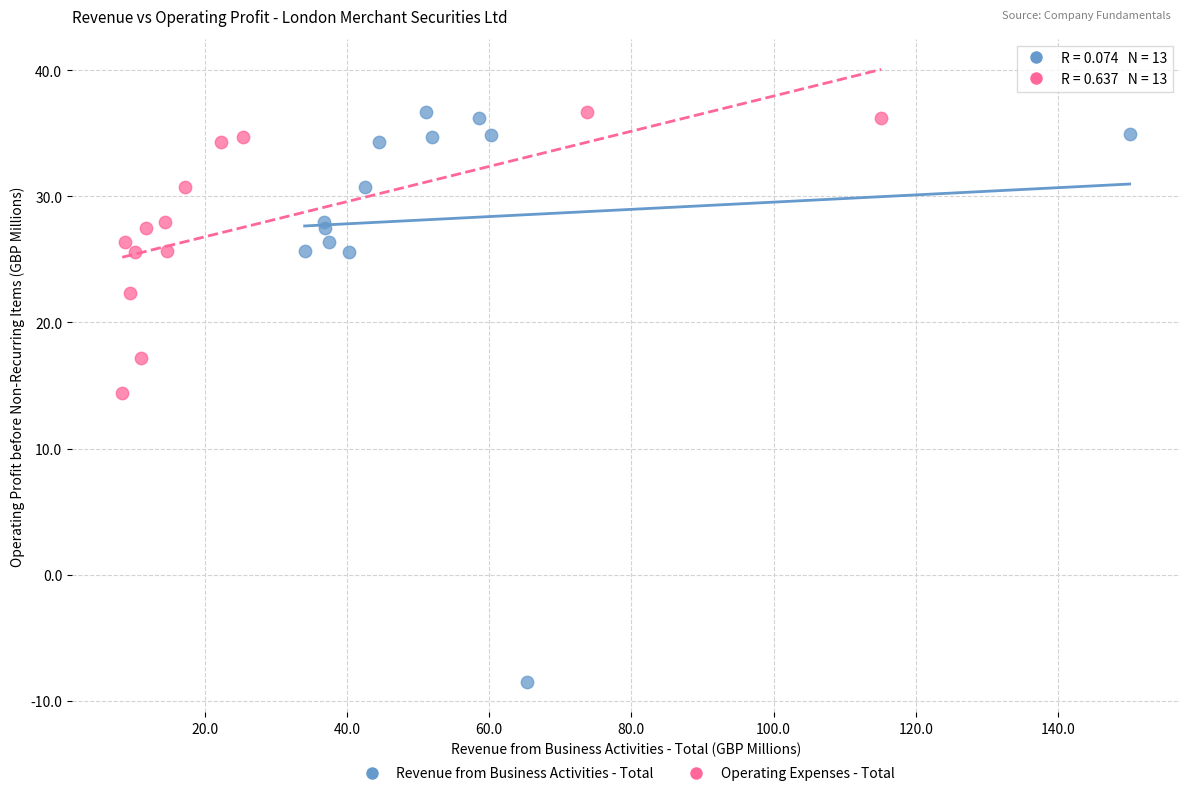

Which series has the largest Y range (max minus min)?

Revenue from Business Activities - Total